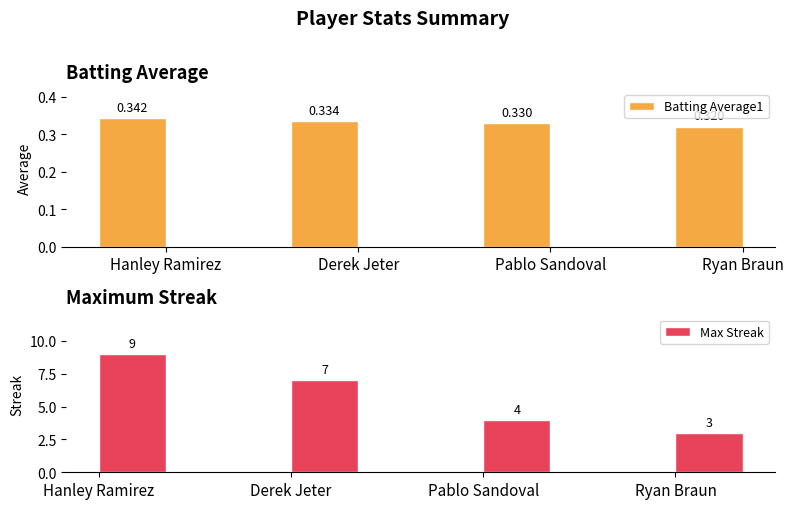

What are all the series names shown in the legend?

Batting Average1, Max Streak